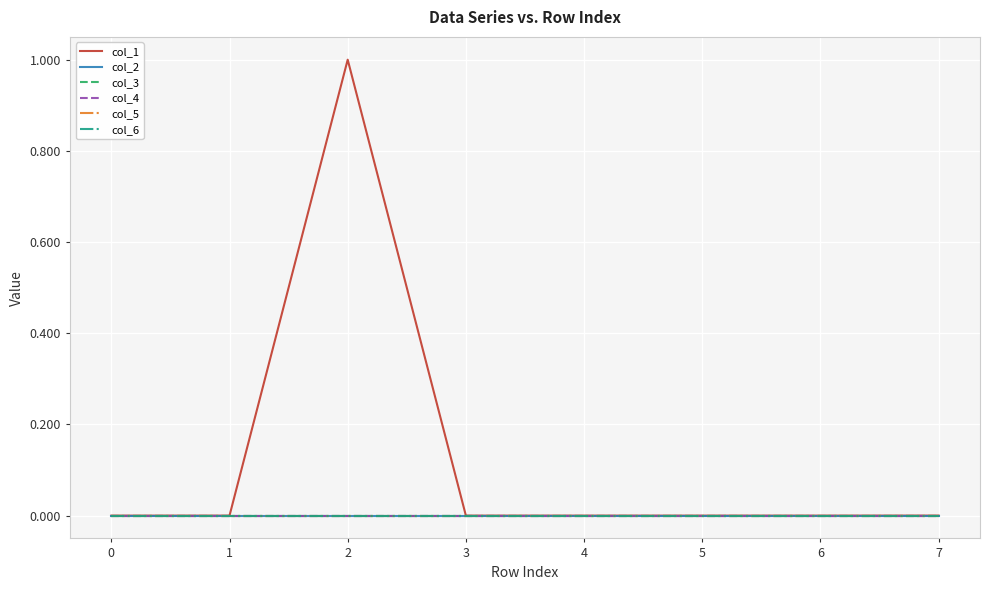

Is the value of col_1 at 5 greater than the value of col_3 at 5?

No